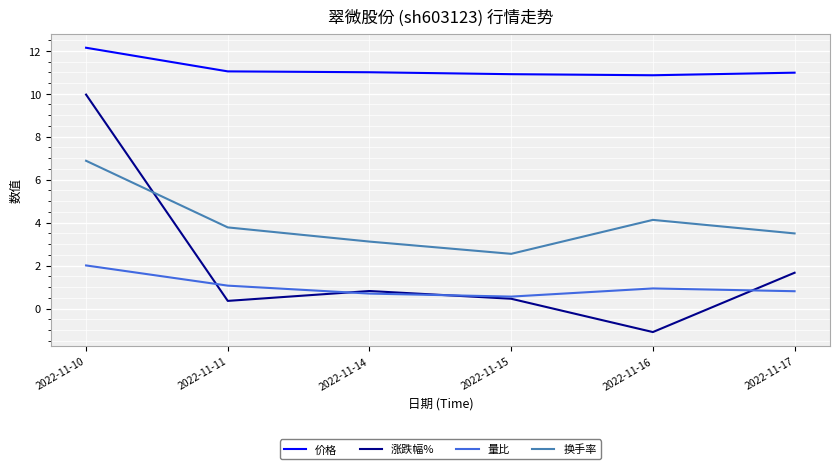

How many distinct data groups are displayed?

4